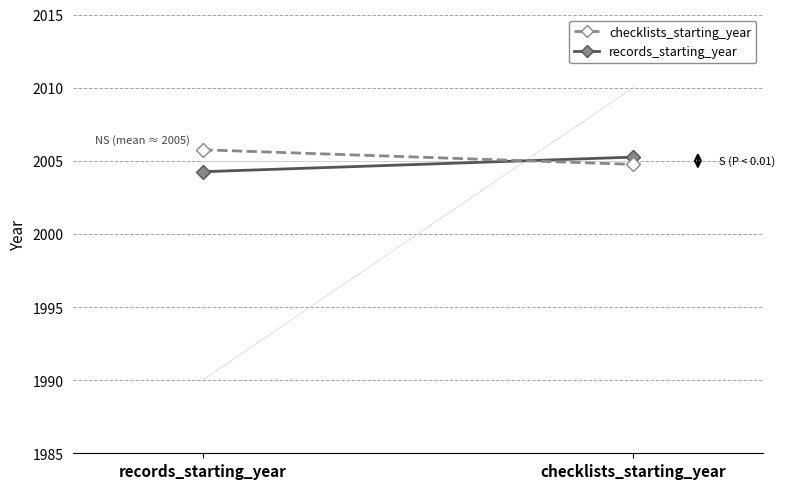

Which label corresponds to the largest value in the chart?

records_starting_year